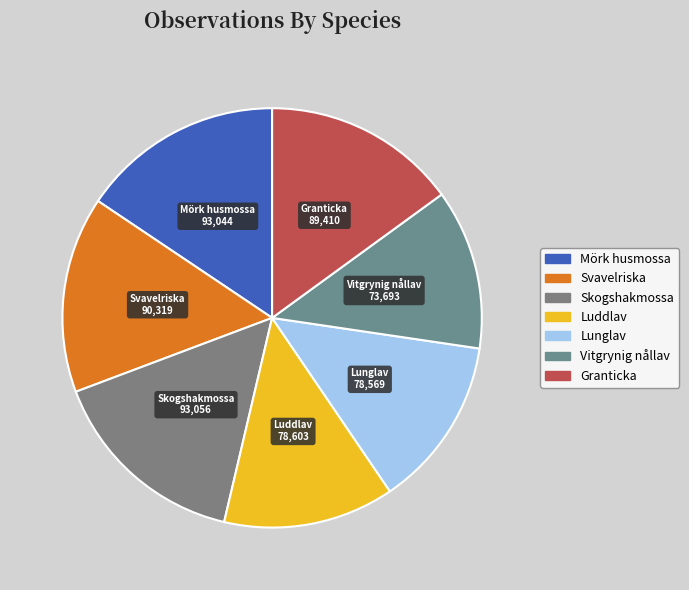

Count the number of slices in the pie.

7